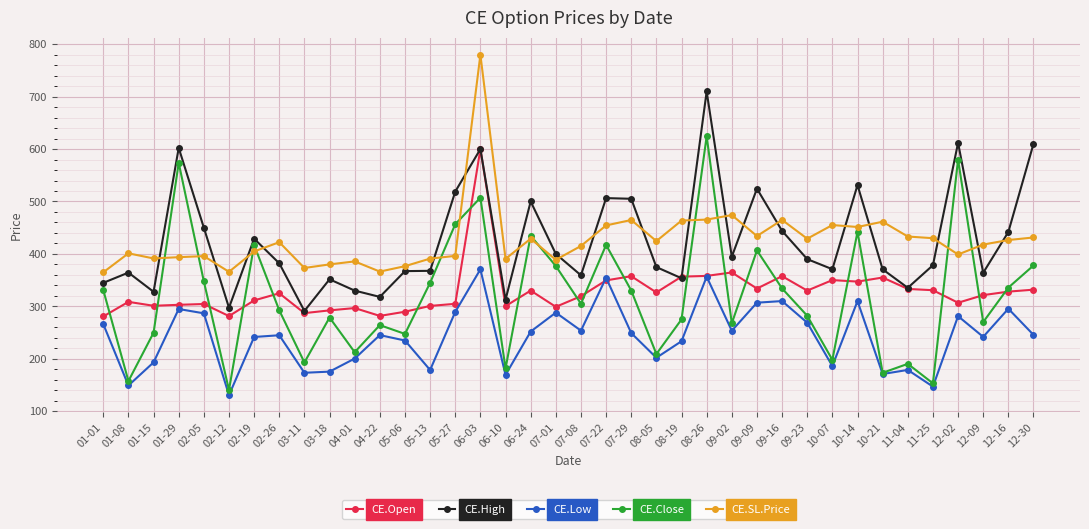

At which category does CE.Close reach its first local peak?

01-29